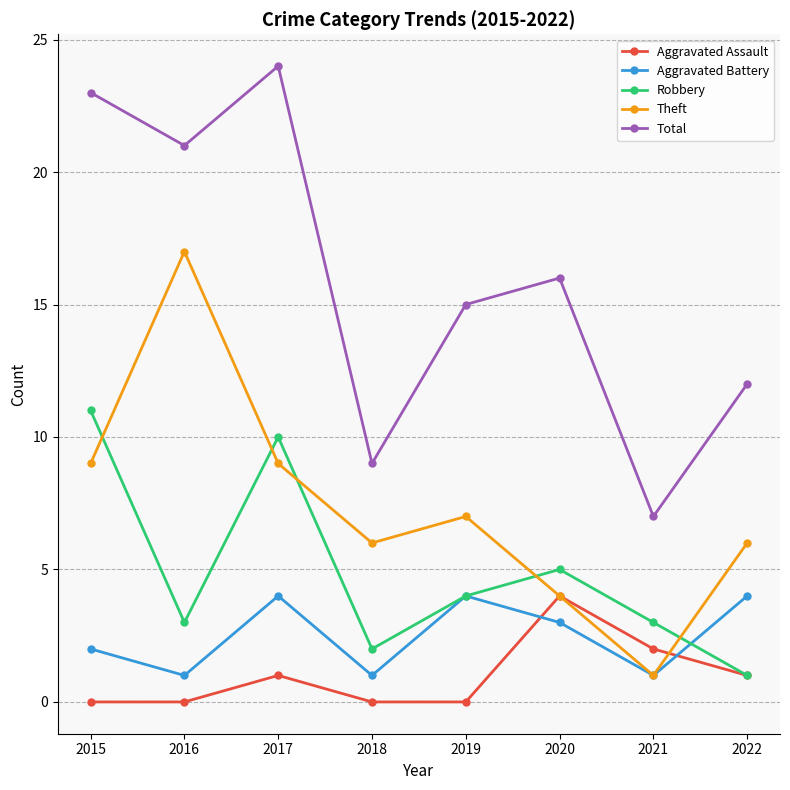

At which category does Robbery reach its first local valley?

2016